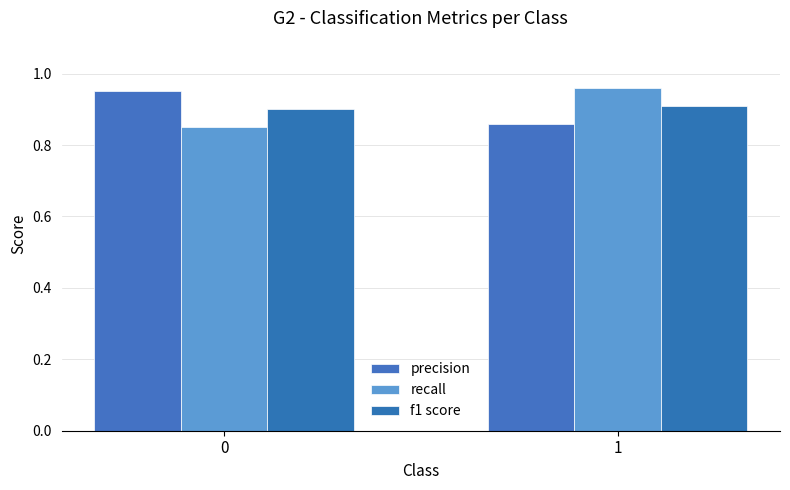

True or false: precision has a value of 0.9 at 0.

True